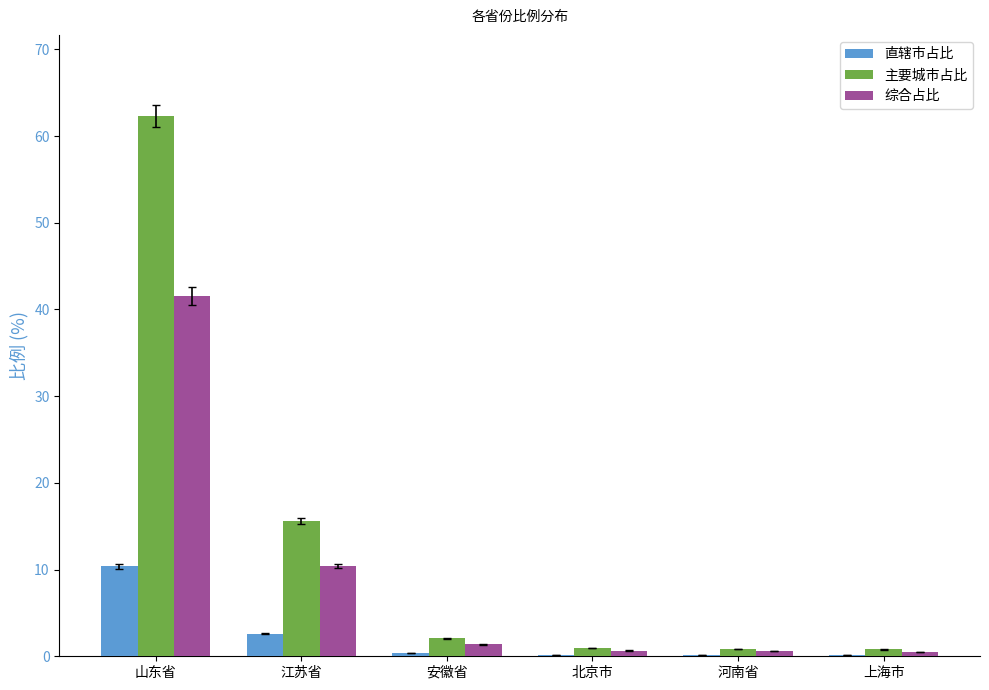

Is the value of 主要城市占比 at 安徽省 greater than the value of 直辖市占比 at 安徽省?

Yes